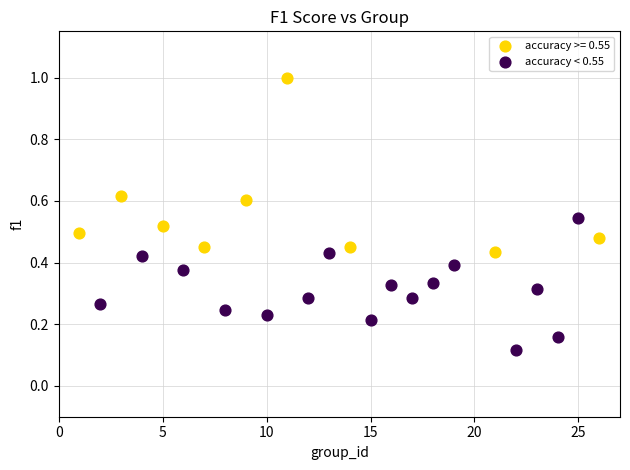

Which series reaches the minimum Y coordinate?

accuracy < 0.55